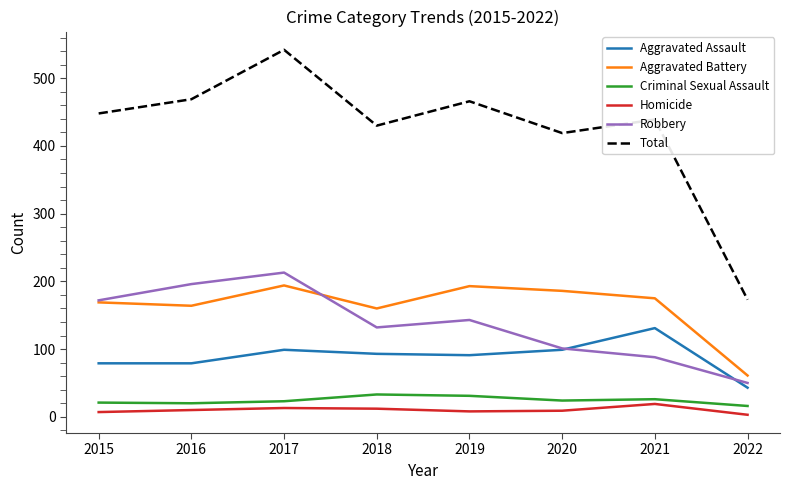

At which category does Robbery reach its first local peak?

2017